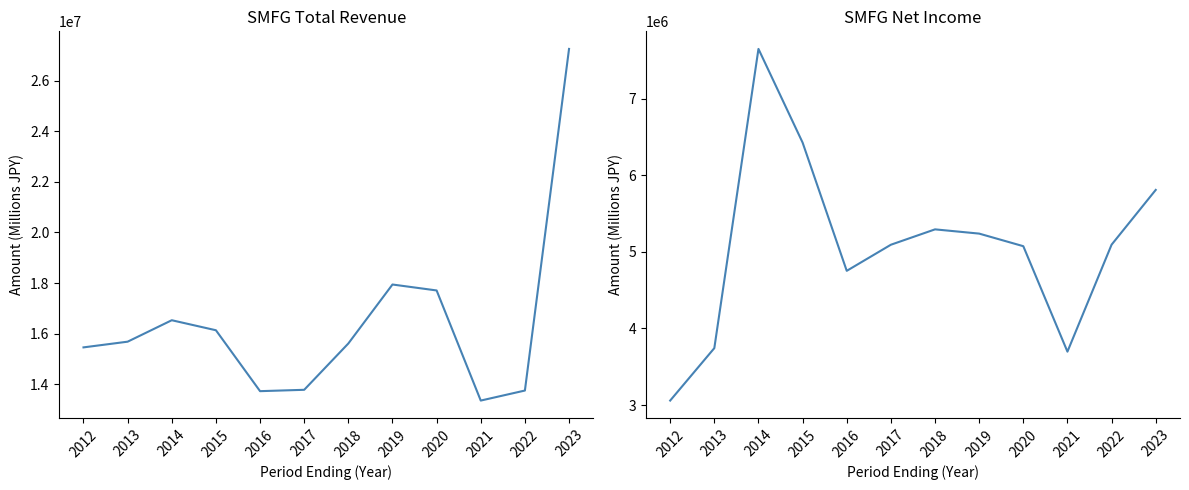

What is the difference between the Total Revenue values at 2013 and 2022?

1930200